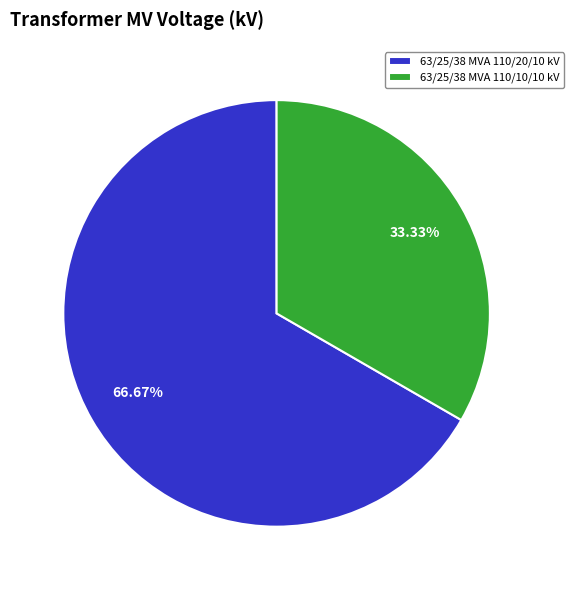

To the nearest percent, what percentage of the pie is 63/25/38 MVA 110/20/10 kV?

67%